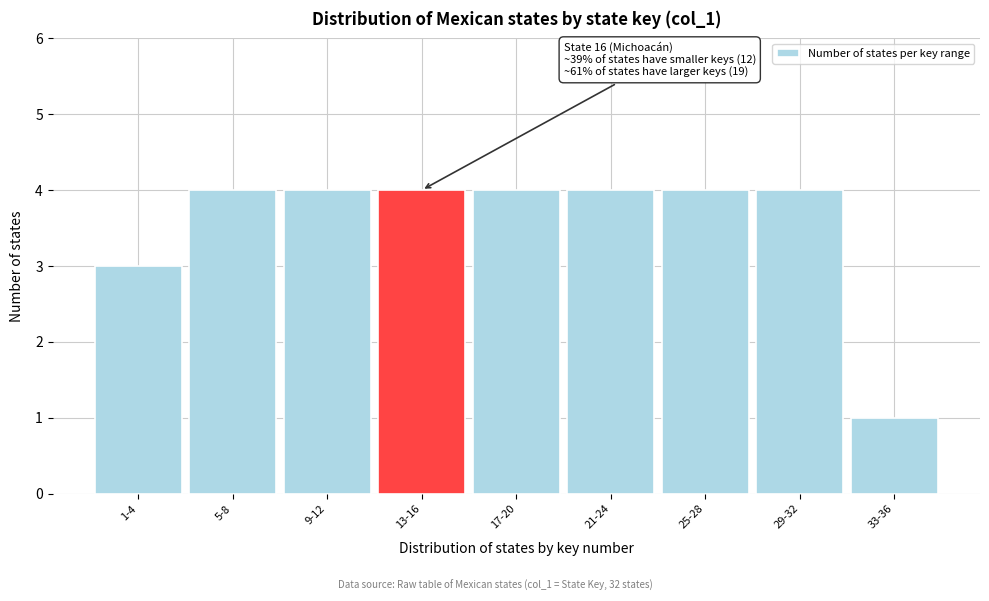

Reading right to left, transcribe all the data shown in this chart.

1	4	4	4	4	4	4	4	3